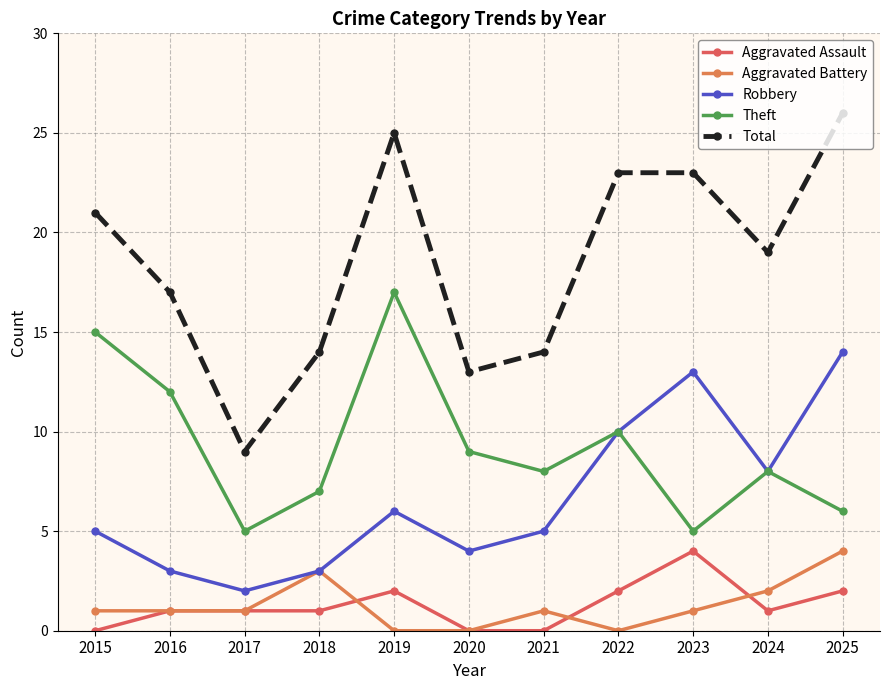

True or false: Theft and Aggravated Battery intersect in this chart.

False